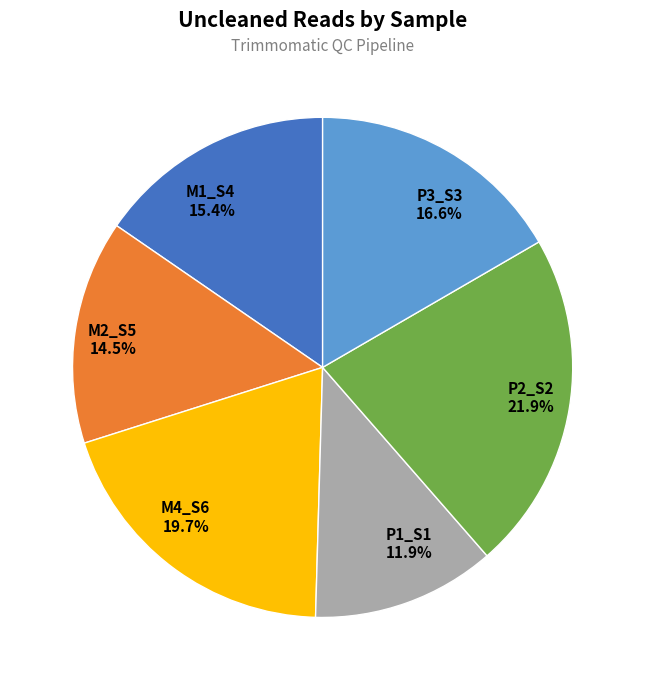

Is the sum of M1_S4 and P2_S2 greater than half?

No